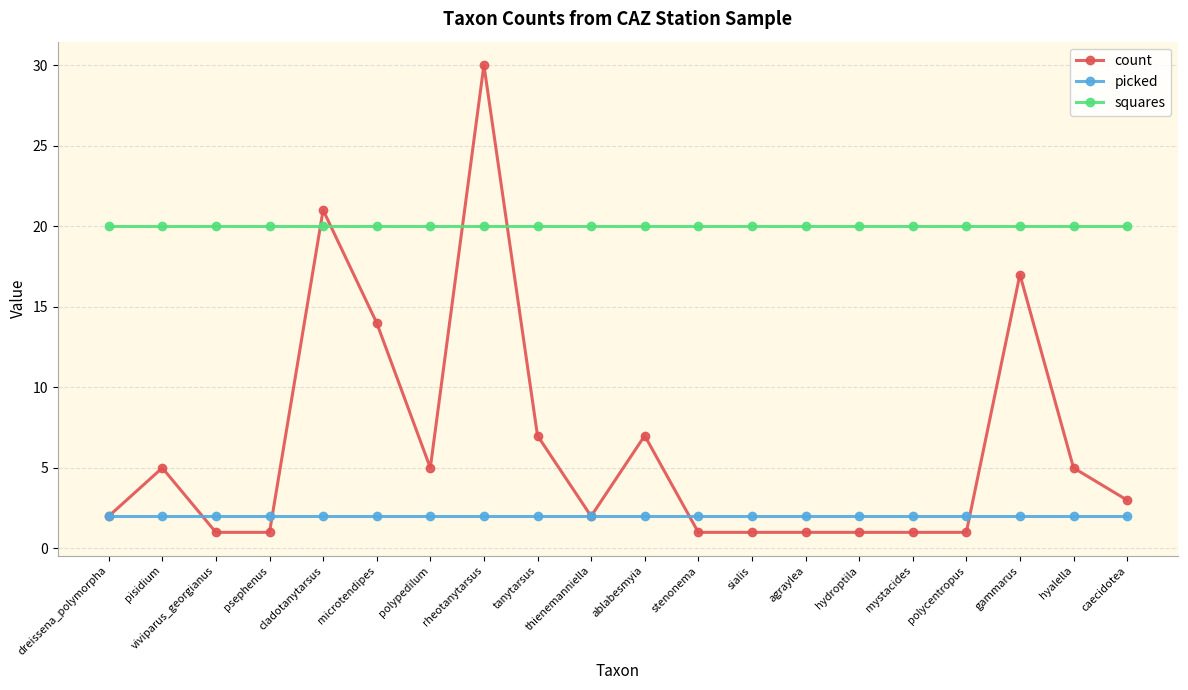

At how many categories does at least one series exceed 26?

1